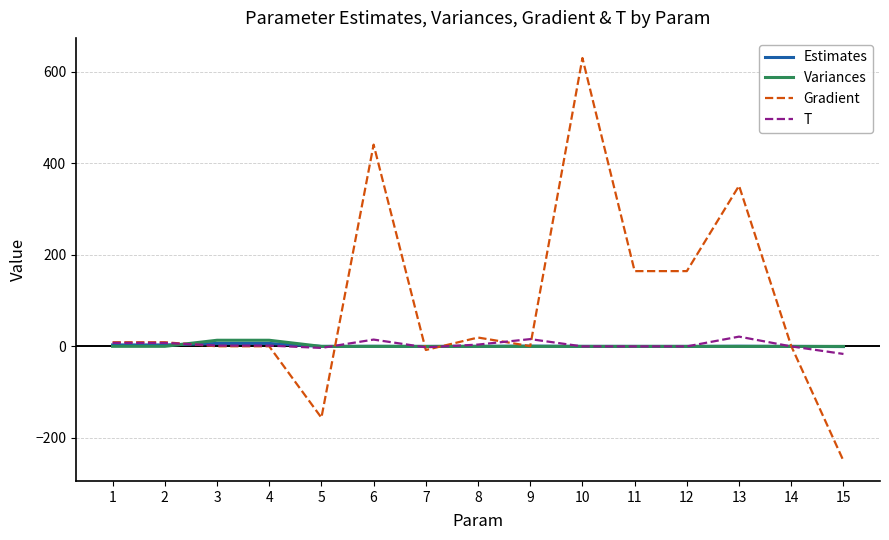

True or false: T has more than 2 interior local peaks.

True